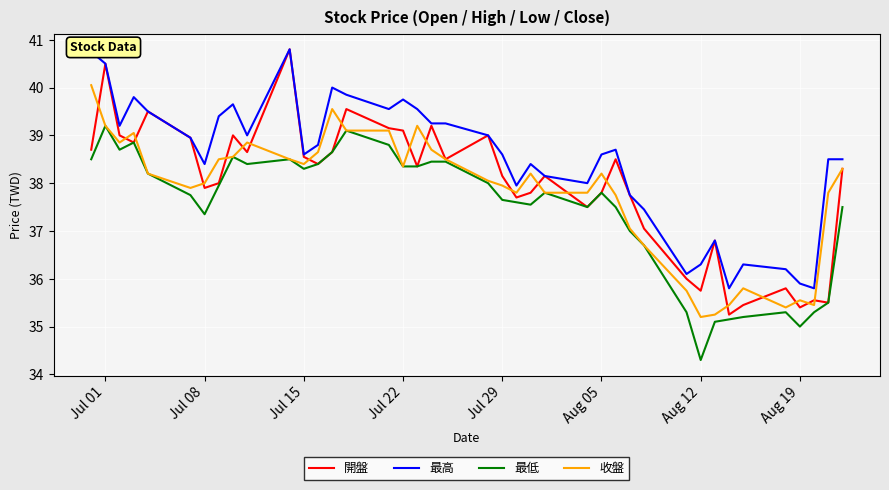

True or false: 最高 and 收盤 cross at least once.

False